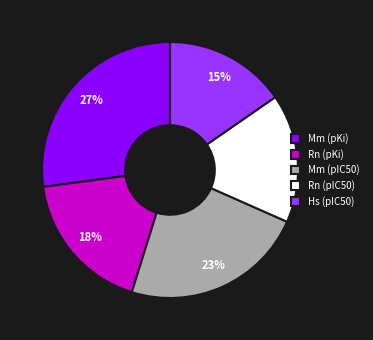

Rank the categories by value from lowest to highest.

Hs (pIC50), Rn (pIC50), Rn (pKi), Mm (pIC50), Mm (pKi)